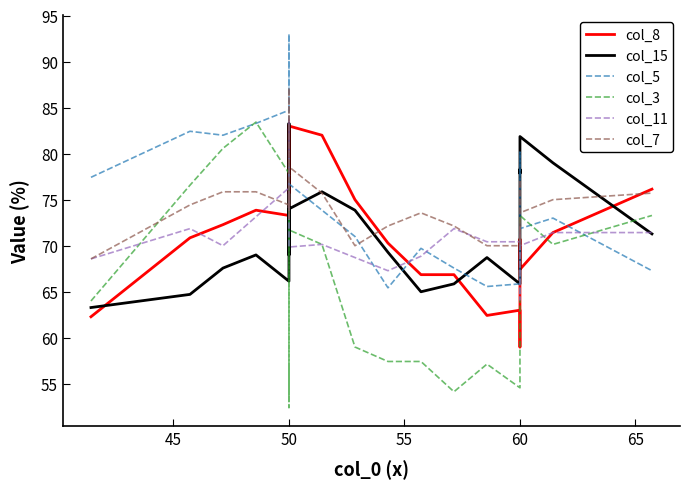

Which series has the largest range (max minus min)?

col_3